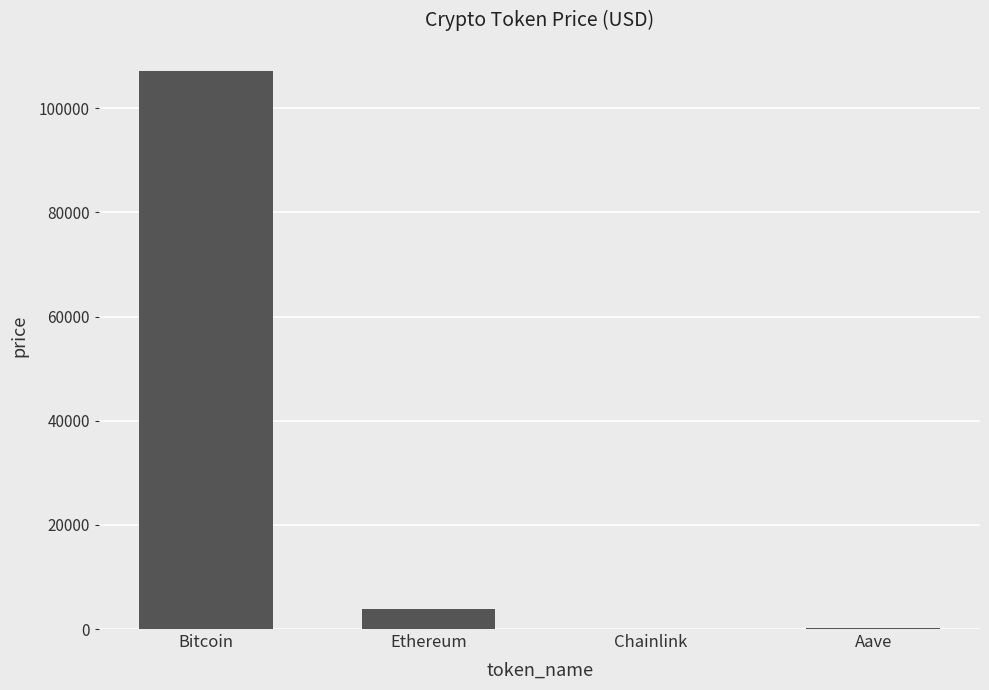

Read the value at Chainlink.

16.9